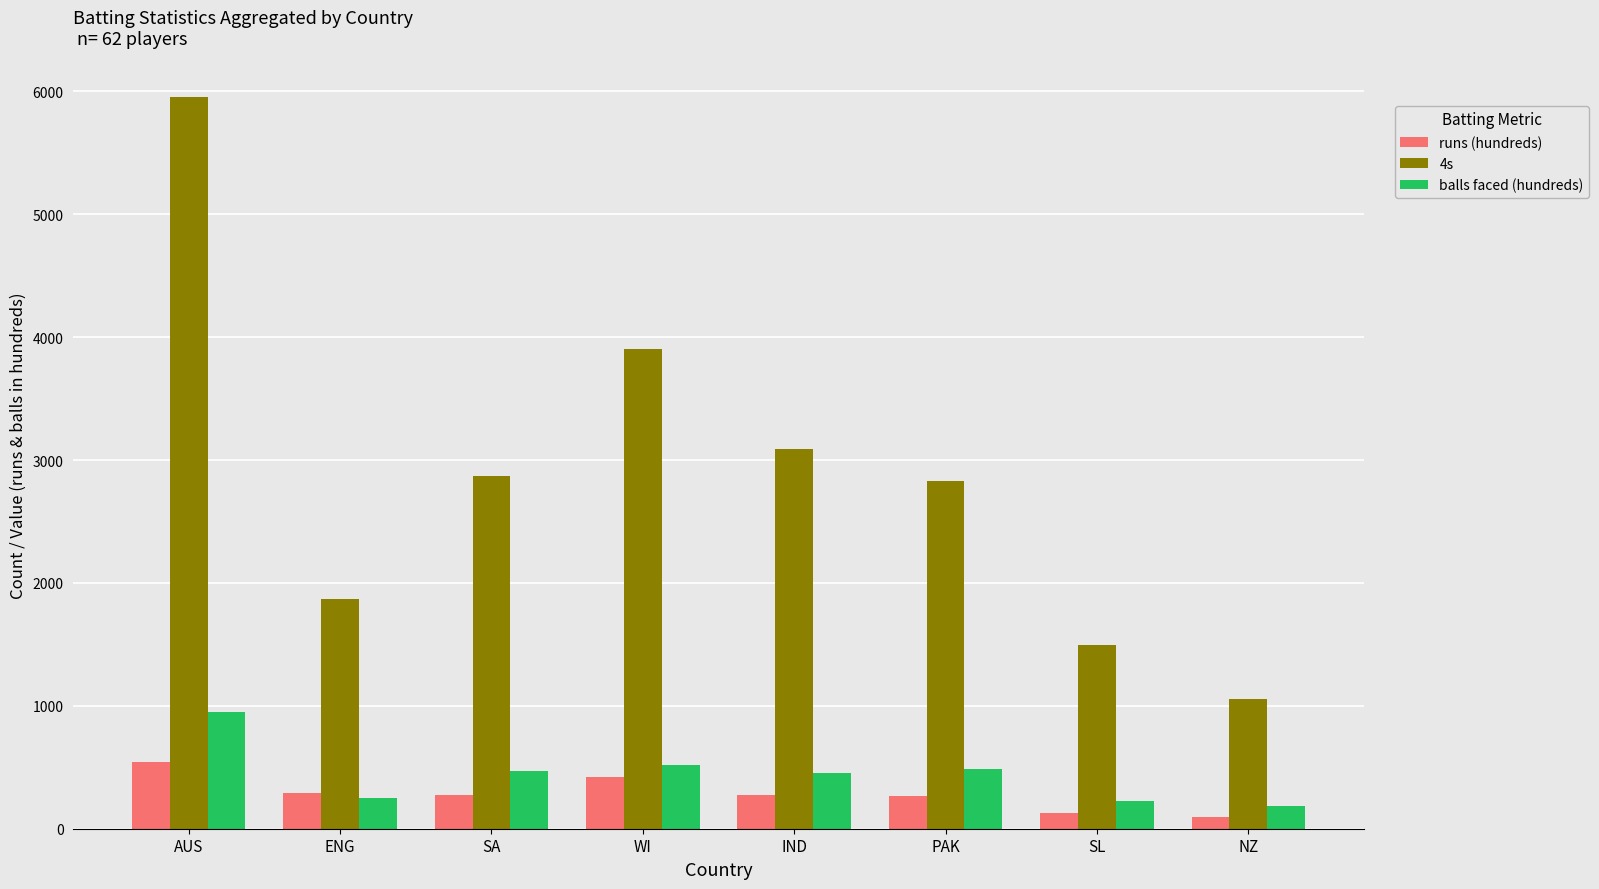

Rank the series by their maximum value, from highest to lowest.

4s, balls faced (hundreds), runs (hundreds)